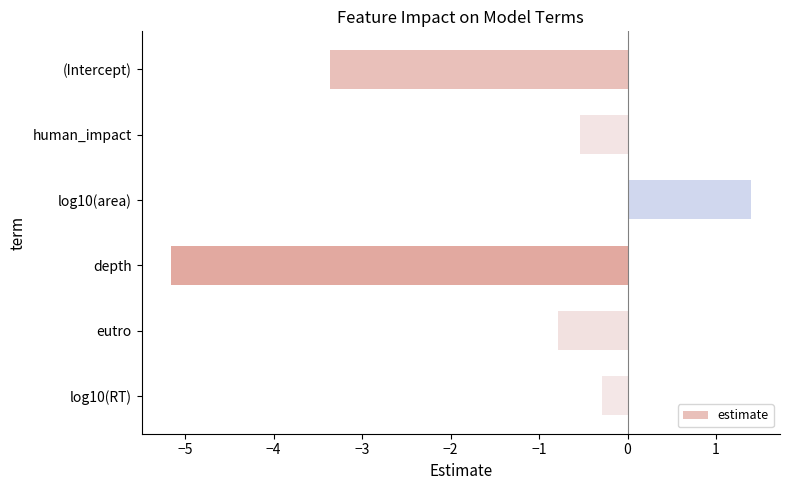

Reading bottom to top, what are all the values shown in this chart?

-0.3	-0.8	-5.2	1.4	-0.5	-3.4